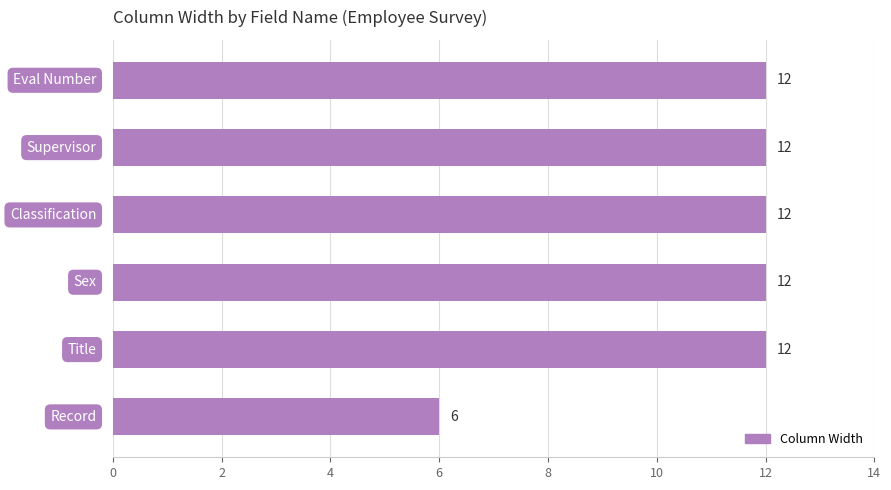

What is the minimum value shown in the chart?

6